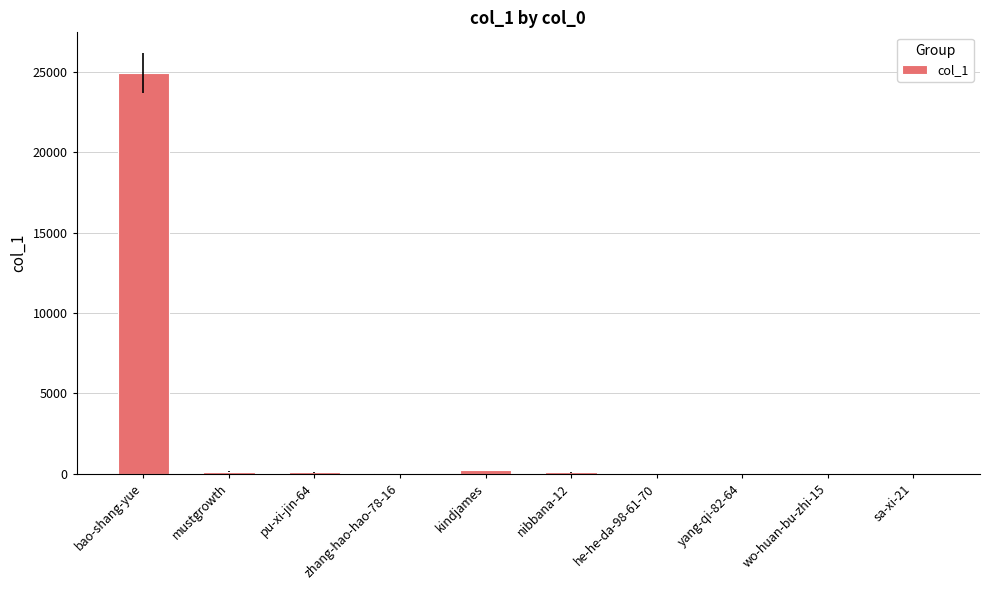

How many series are shown in this chart?

1